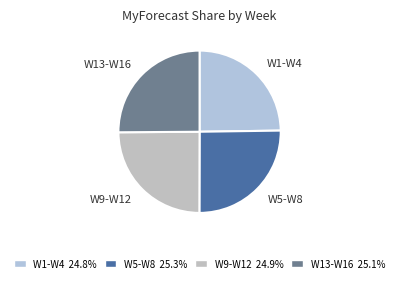

Is there a majority slice in this chart?

No